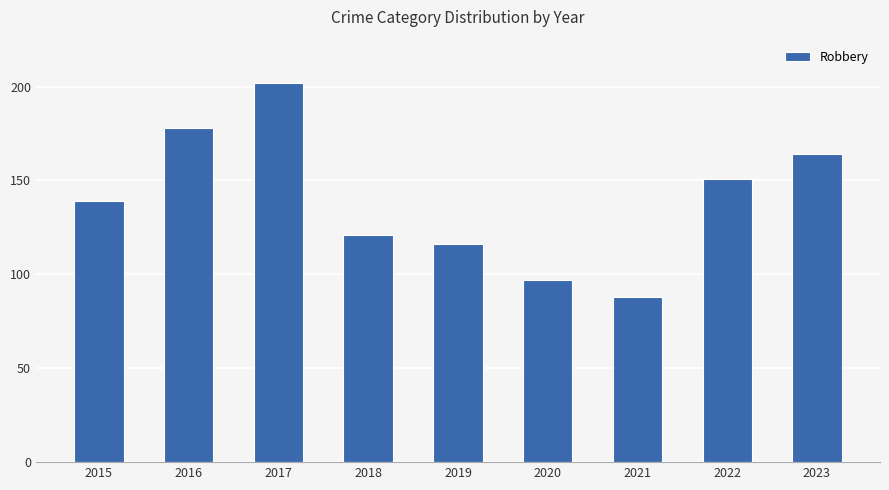

What is the sum of the values at 2016 and 2021?

266